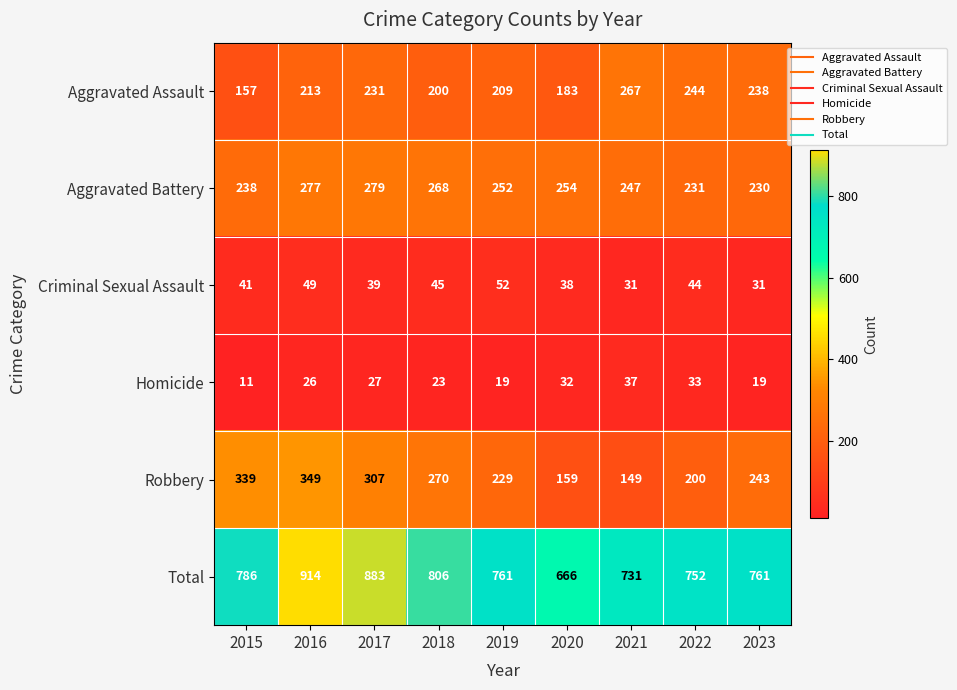

The value of Robbery at 2016 is 349. True or false?

True